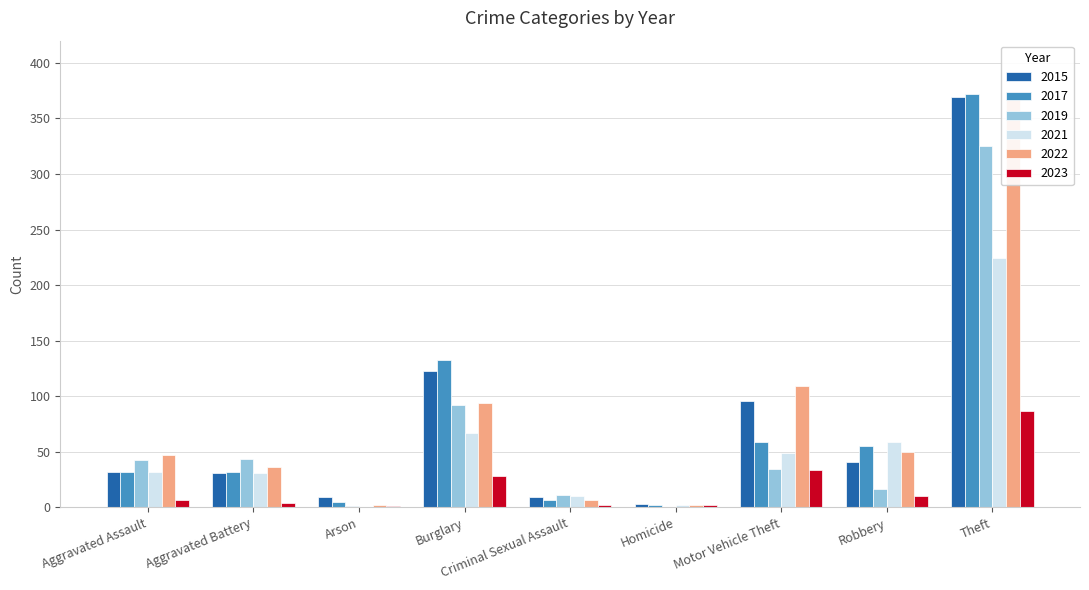

Count the number of categories in the chart.

9